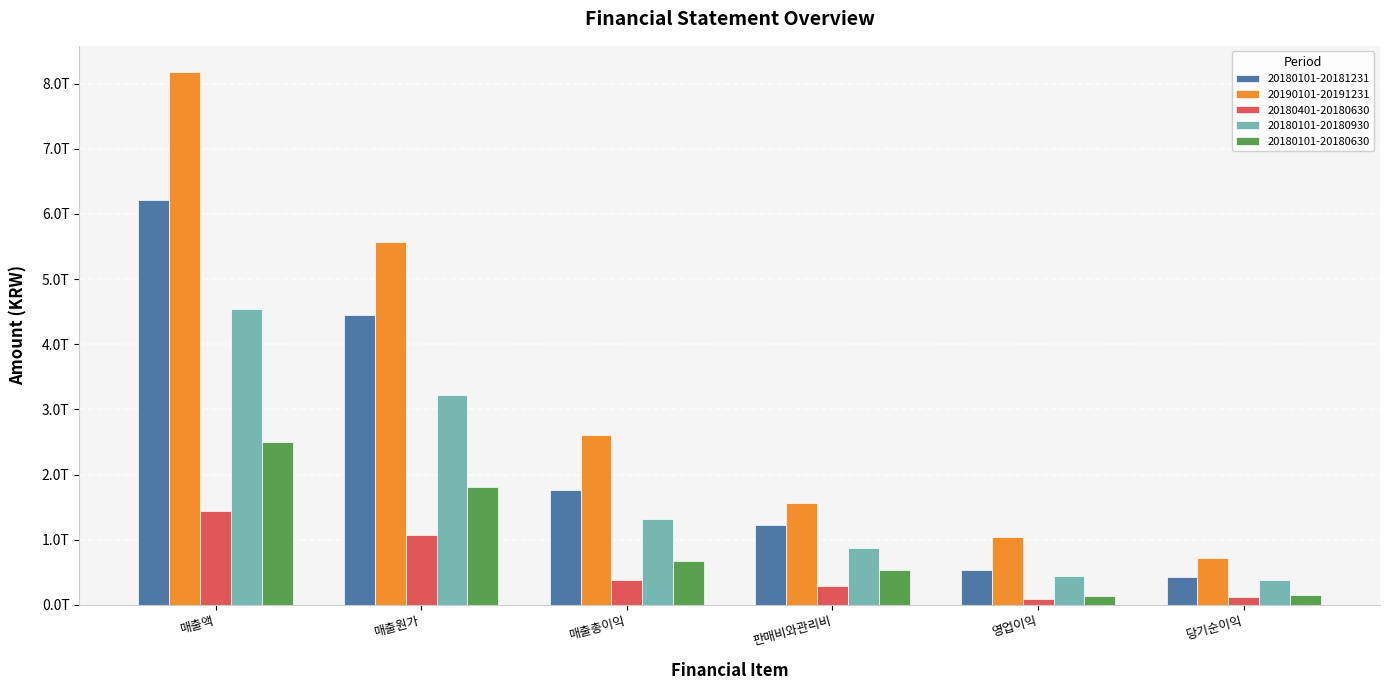

List the labels in order of 20180401-20180630 value, smallest first.

영업이익, 당기순이익, 판매비와관리비, 매출총이익, 매출원가, 매출액